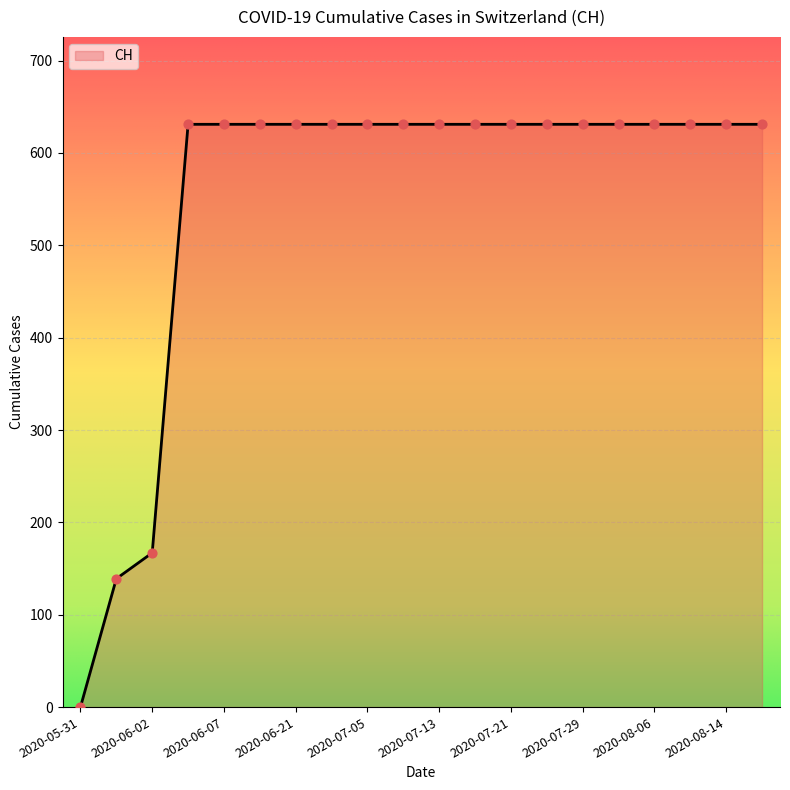

What is the greatest value displayed?

631